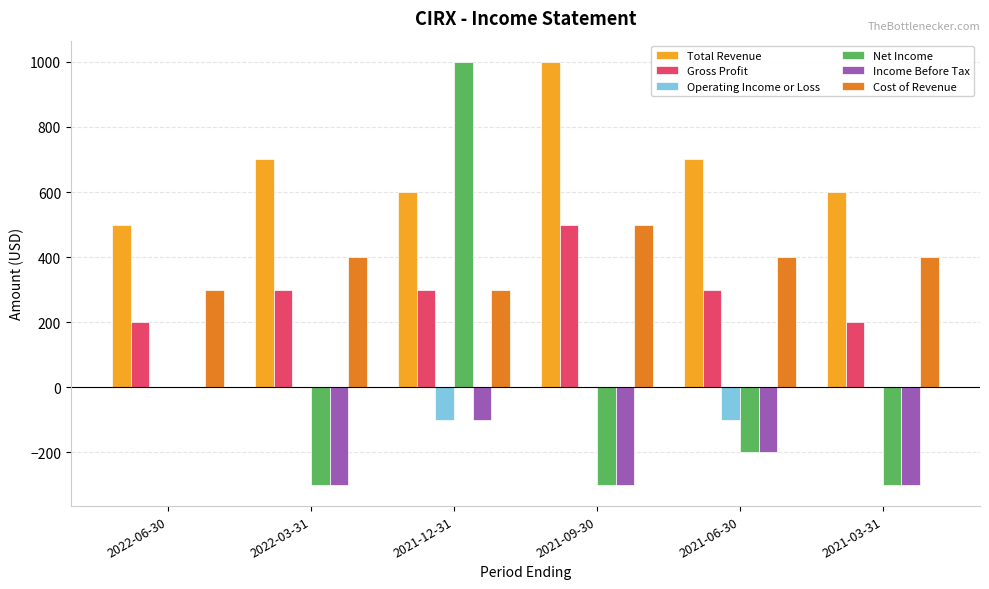

Are the bars grouped side by side (vs. stacked)?

Yes